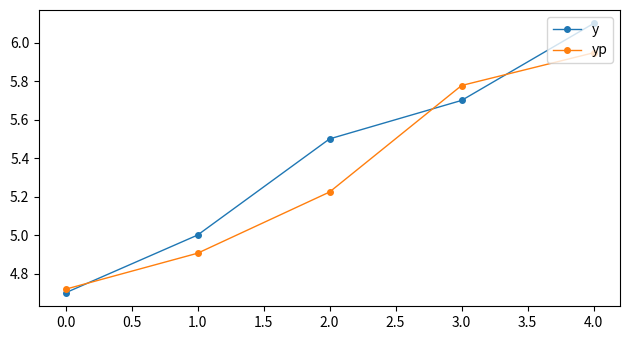

List the labels in order of yp value, largest first.

4.0, 3.0, 2.0, 1.0, 0.0